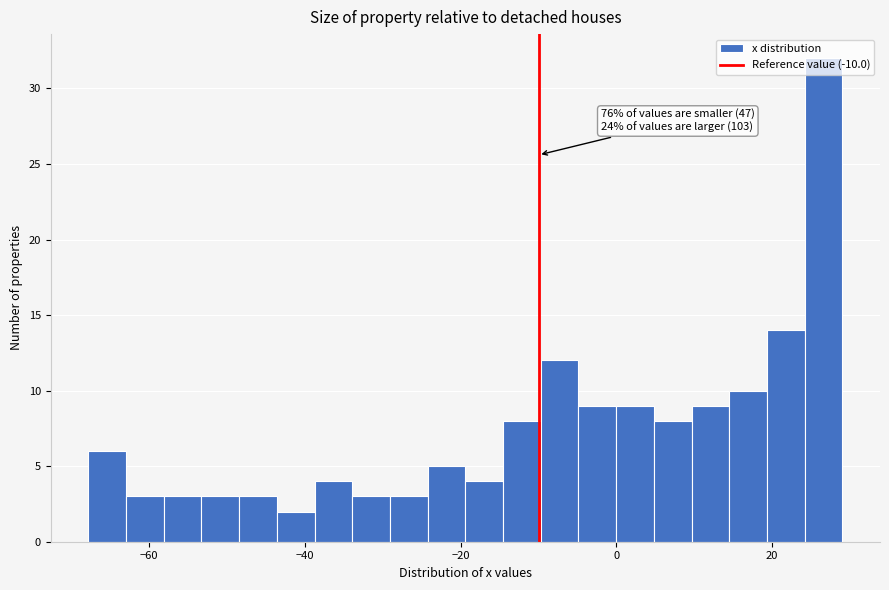

Read against the x-axis, roughly where is the centre of the tallest bar?

26